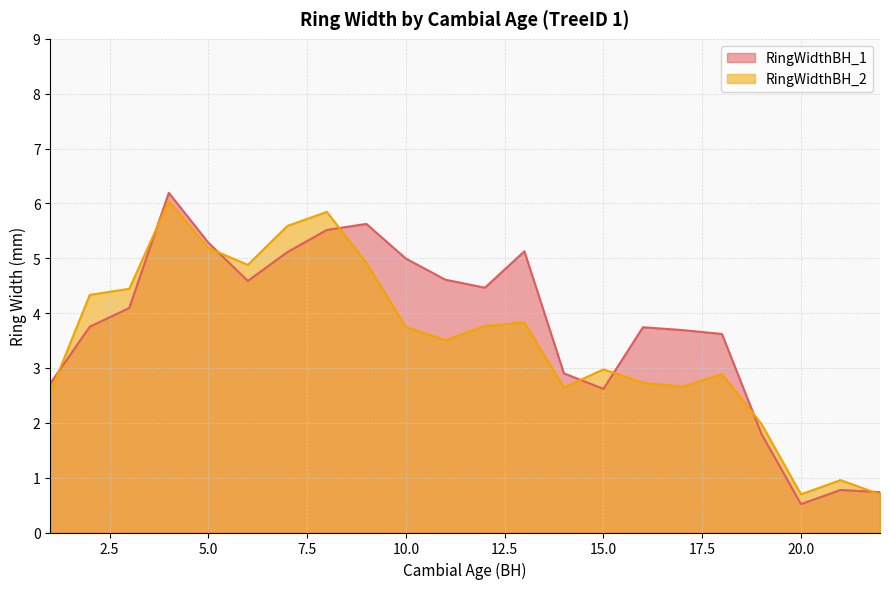

Where is RingWidthBH_2 nearest to the value 3?

15.0